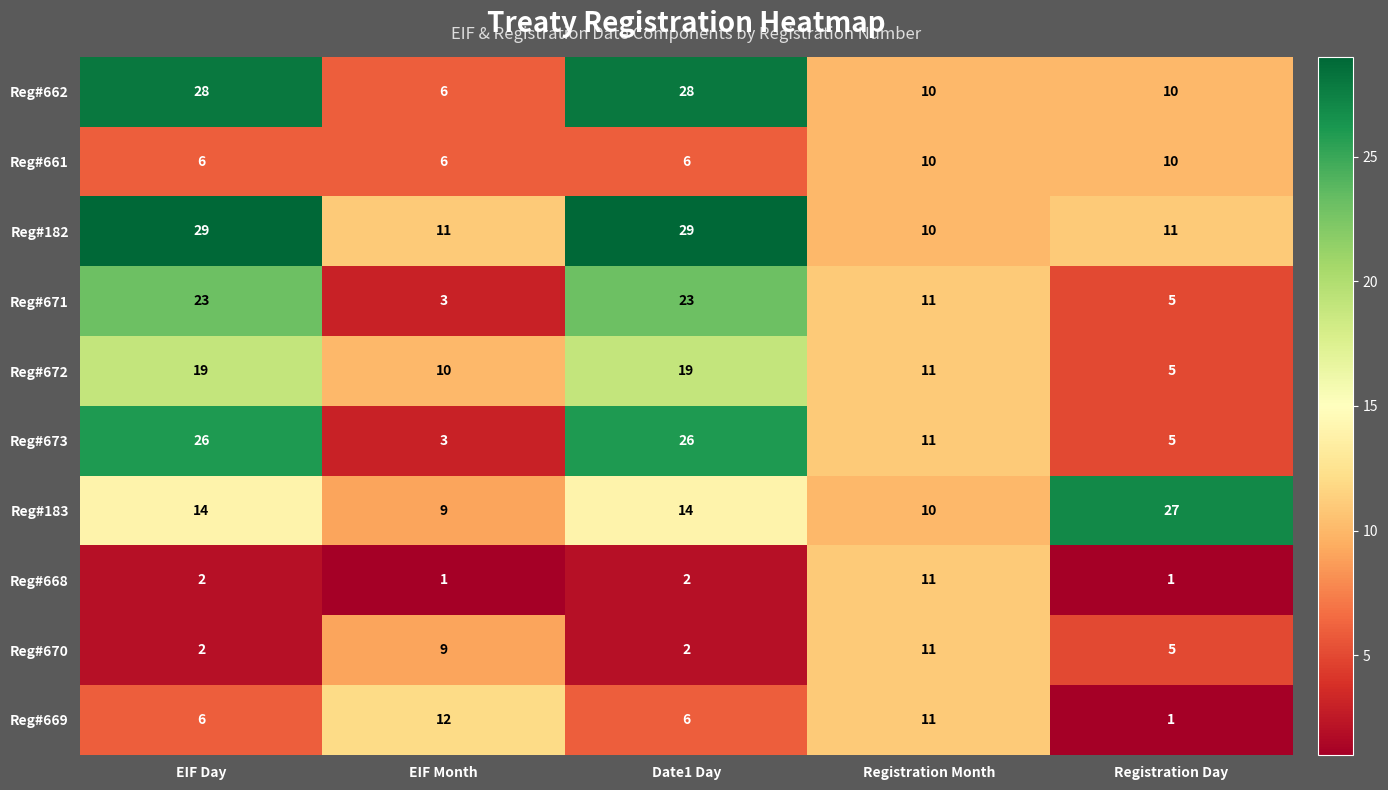

Where does the Reg#182 series first go above 11?

EIF Day